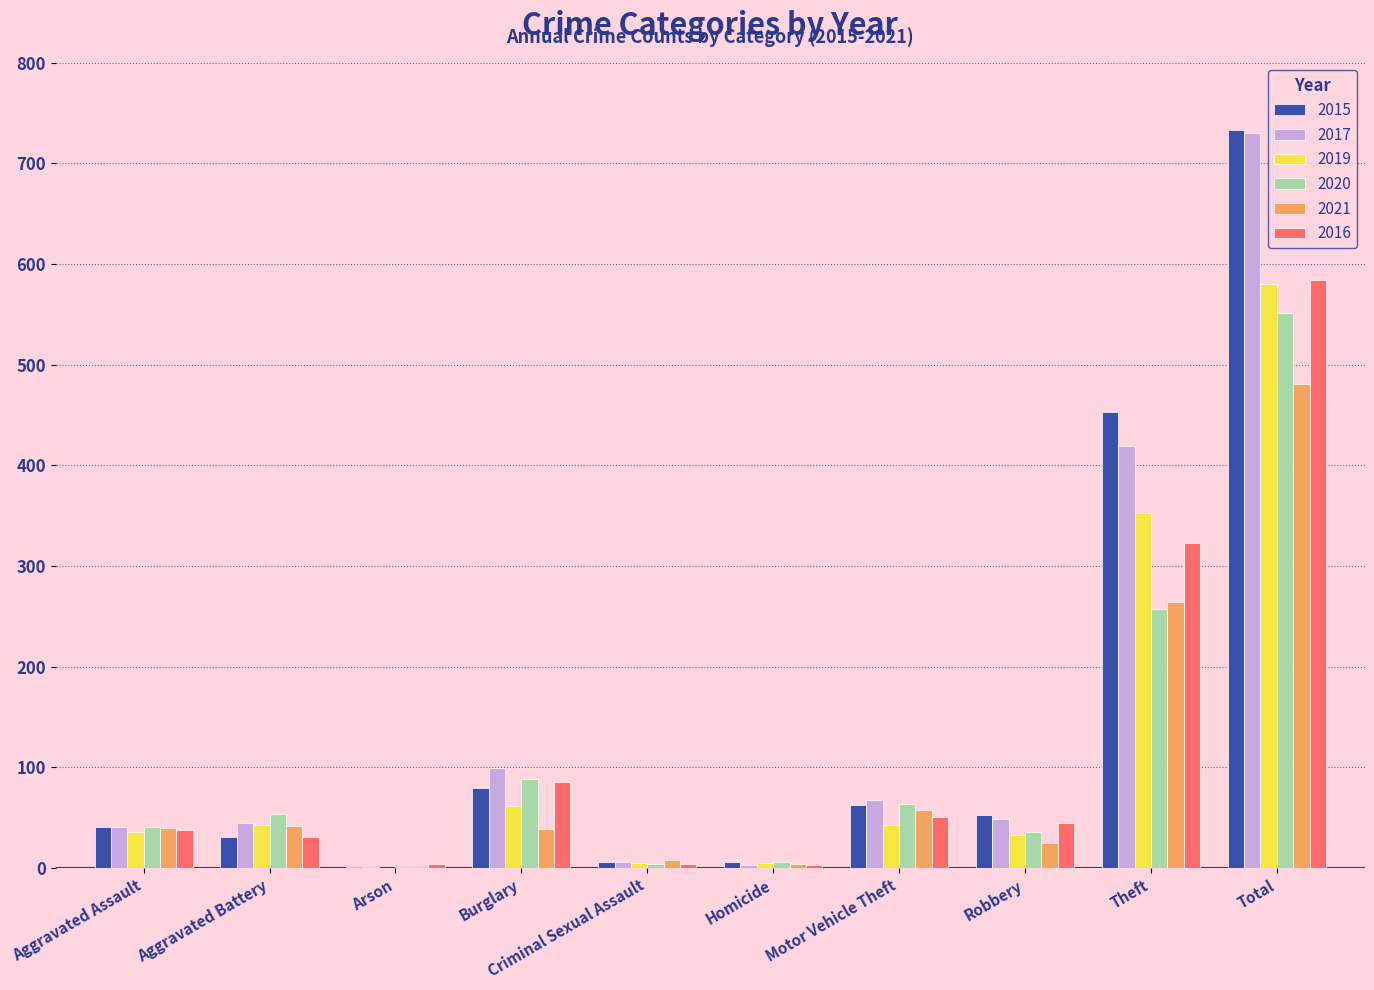

What is the total value across all series at Aggravated Battery?

246